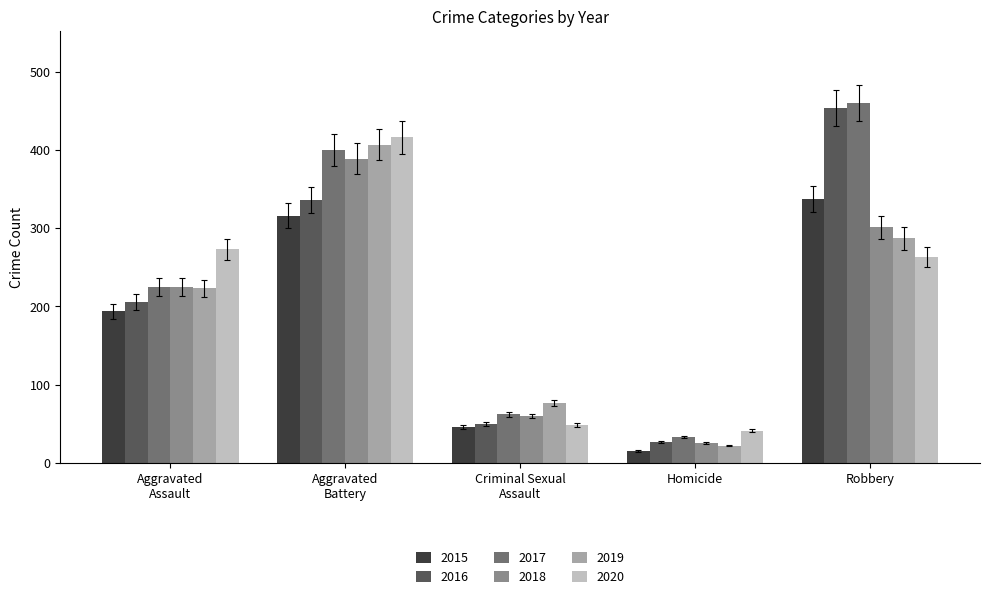

At how many categories does at least one series exceed 433?

1